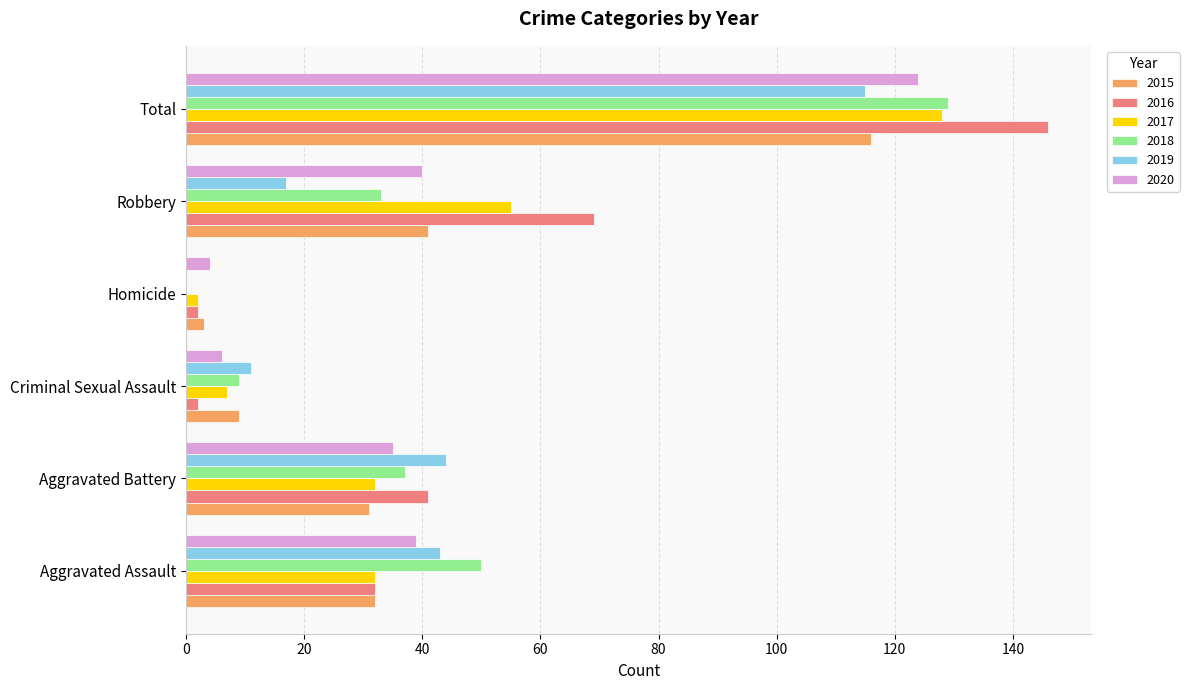

How many data points does each series have?

6